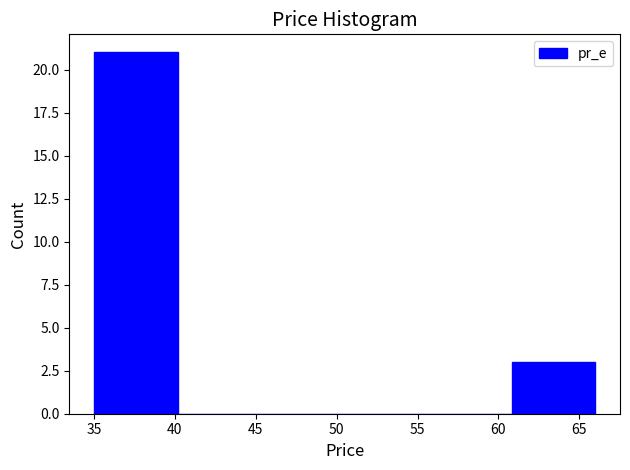

Over which range of the x-axis is the bar tallest?

35.0 to 40.0